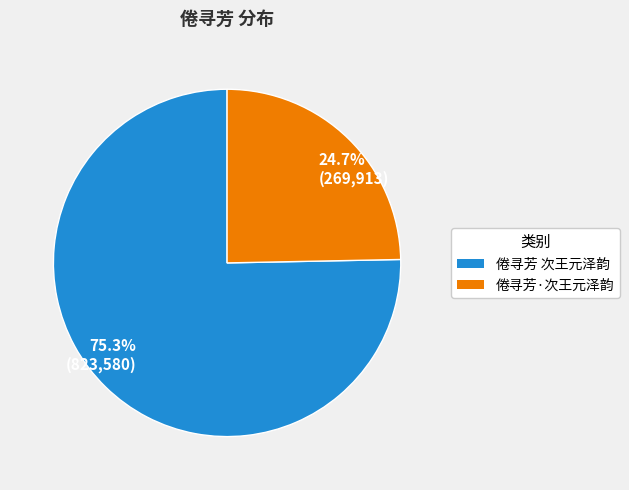

What is the largest slice in the pie chart?

75.3% (823,580)